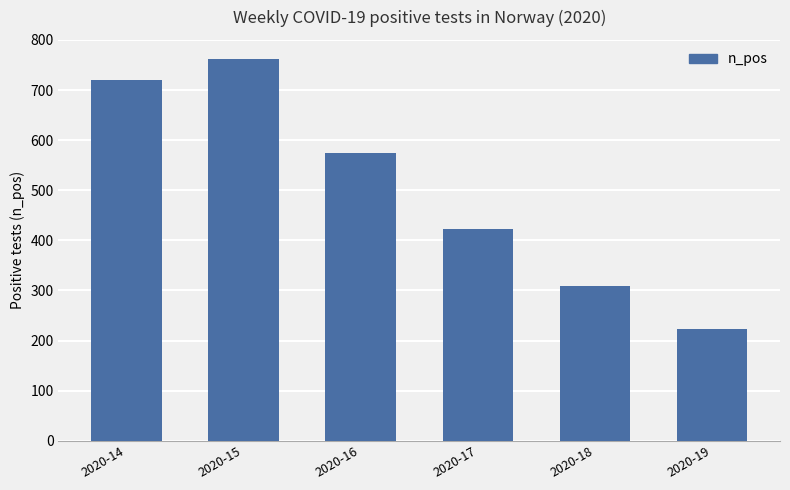

How many values are below 575?

3